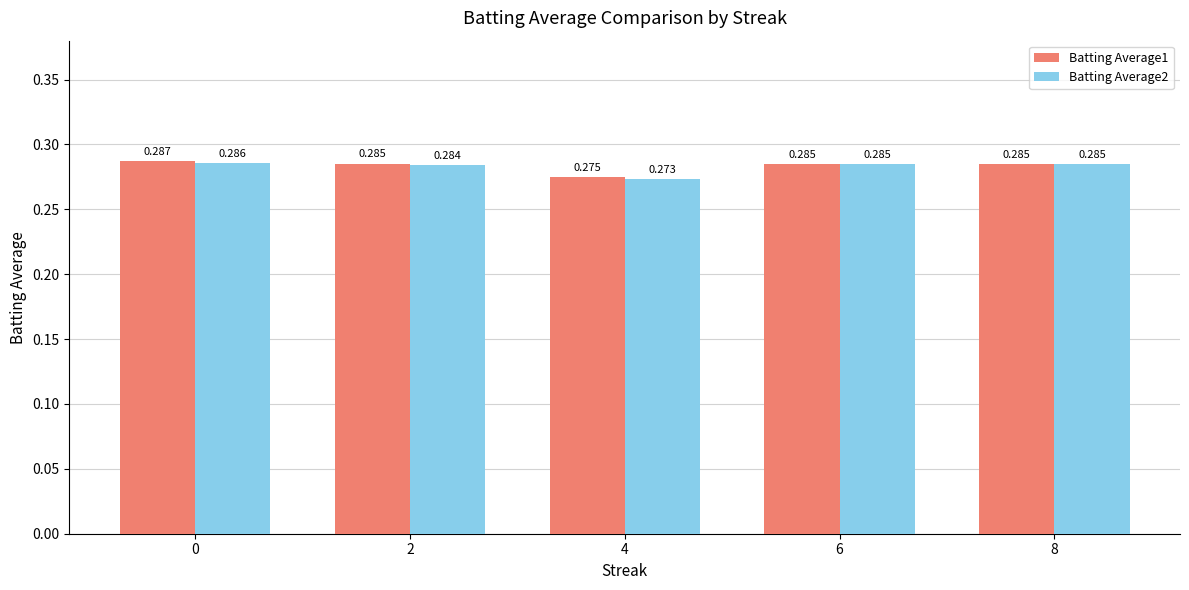

Is the value of Batting Average1 at 2 greater than the value of Batting Average2 at 0?

No